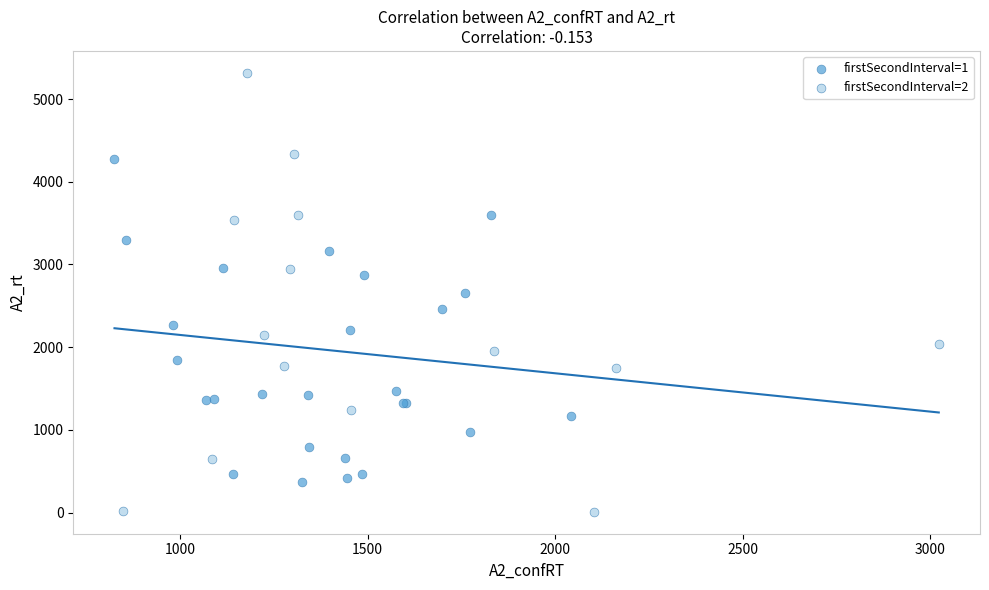

Which series contains the highest Y value?

firstSecondInterval=2